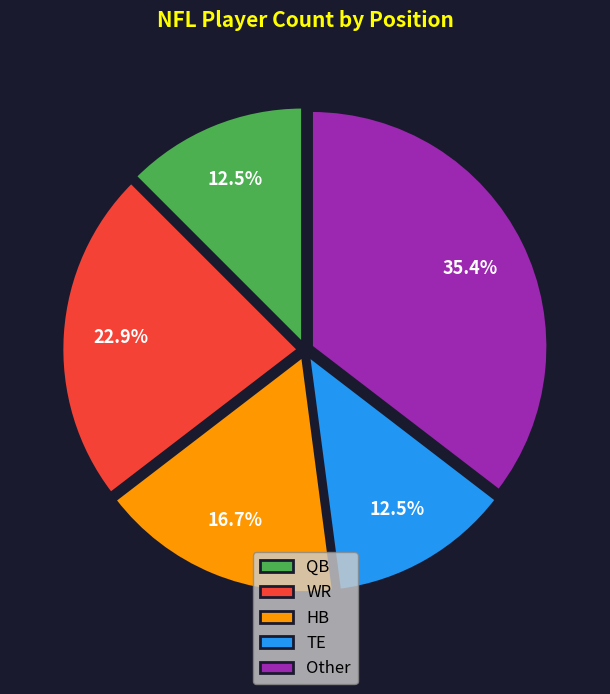

What portion of the pie excludes HB?

83.3%